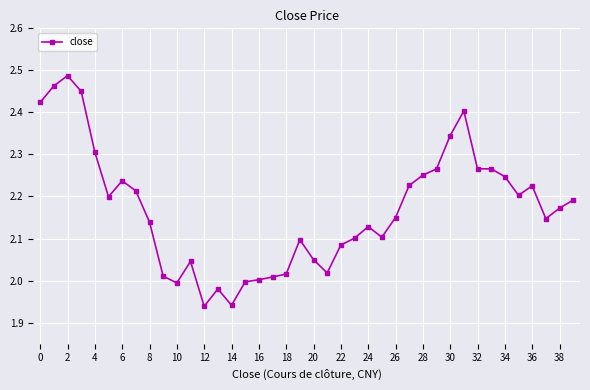

True or false: there are more than 2 points higher than both neighbors.

True